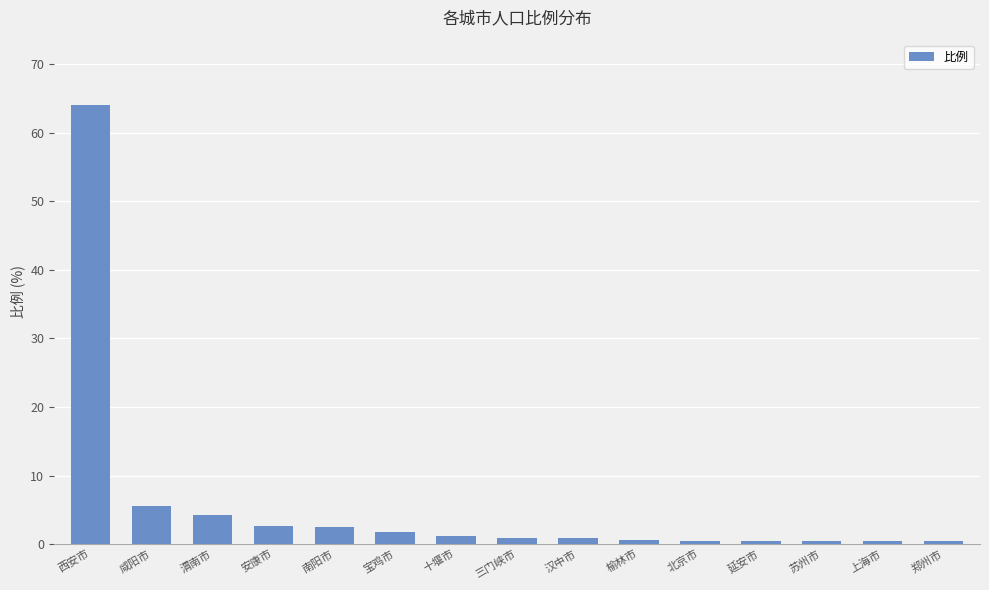

How many bars are there in total?

15